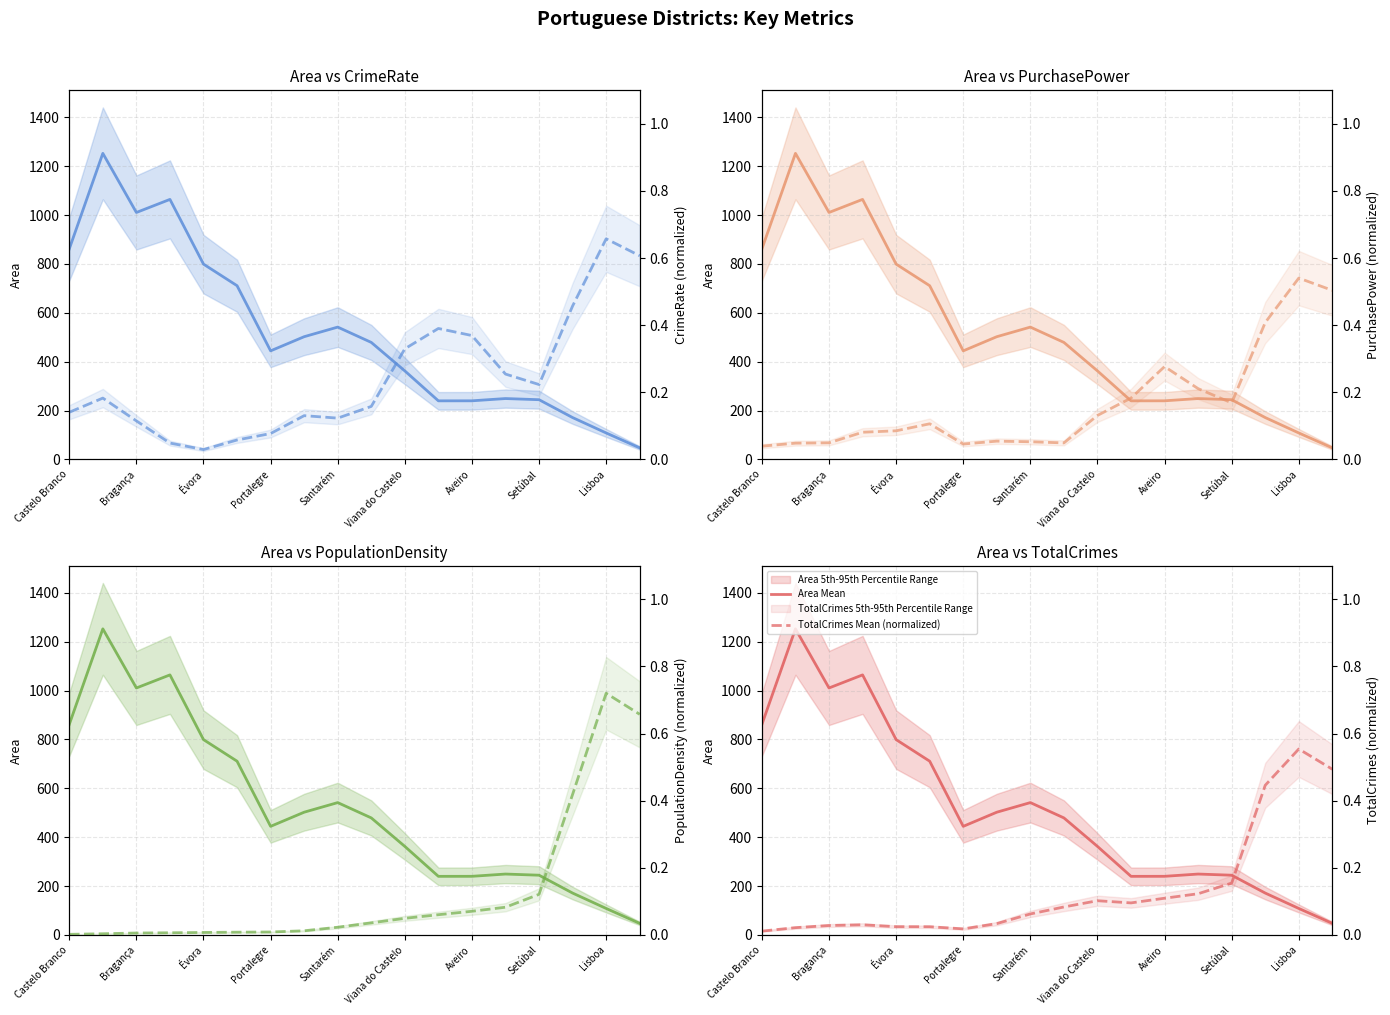

Between Santarém and Viana do Castelo, which series saw the biggest shift?

Area Mean